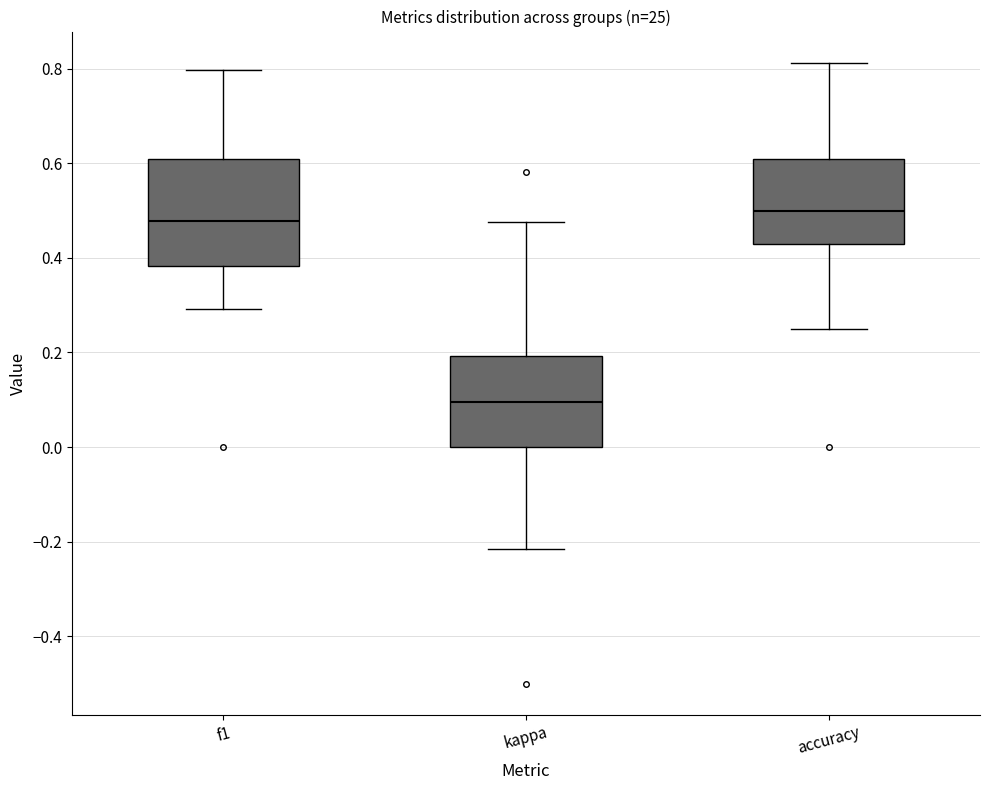

Reading left to right, read every box against the y-axis: the position of its median line, the range the box covers, and the ends of its whiskers. The values are not printed on the chart, so give them approximately, as read against the axis.

f1: median 0.48, box 0.38 to 0.60, whiskers 0.30 to 0.80
kappa: median 0.10, box 0.00 to 0.20, whiskers -0.22 to 0.48
accuracy: median 0.50, box 0.42 to 0.60, whiskers 0.26 to 0.82